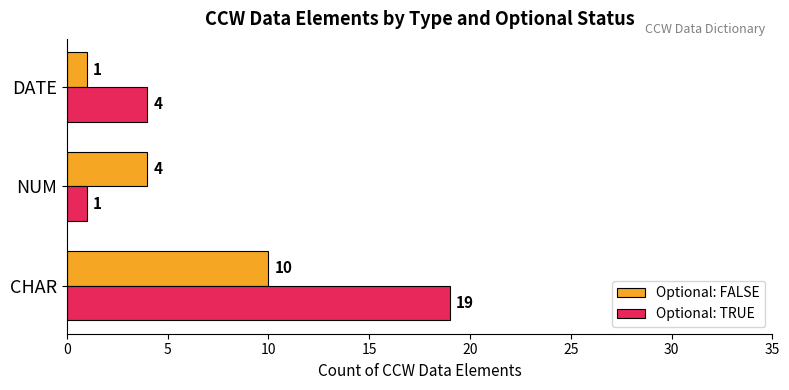

True or false: Optional: FALSE has a value of 4 at NUM.

True